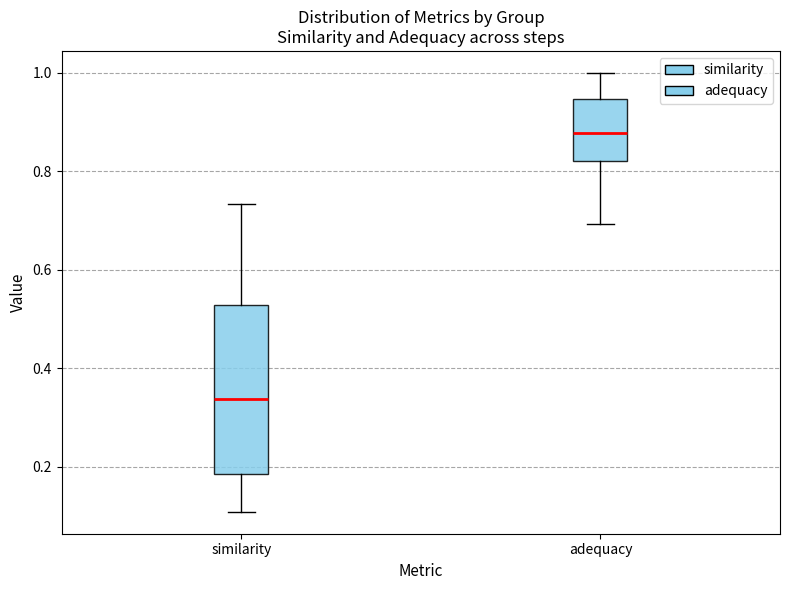

Which box's median line is the highest?

adequacy